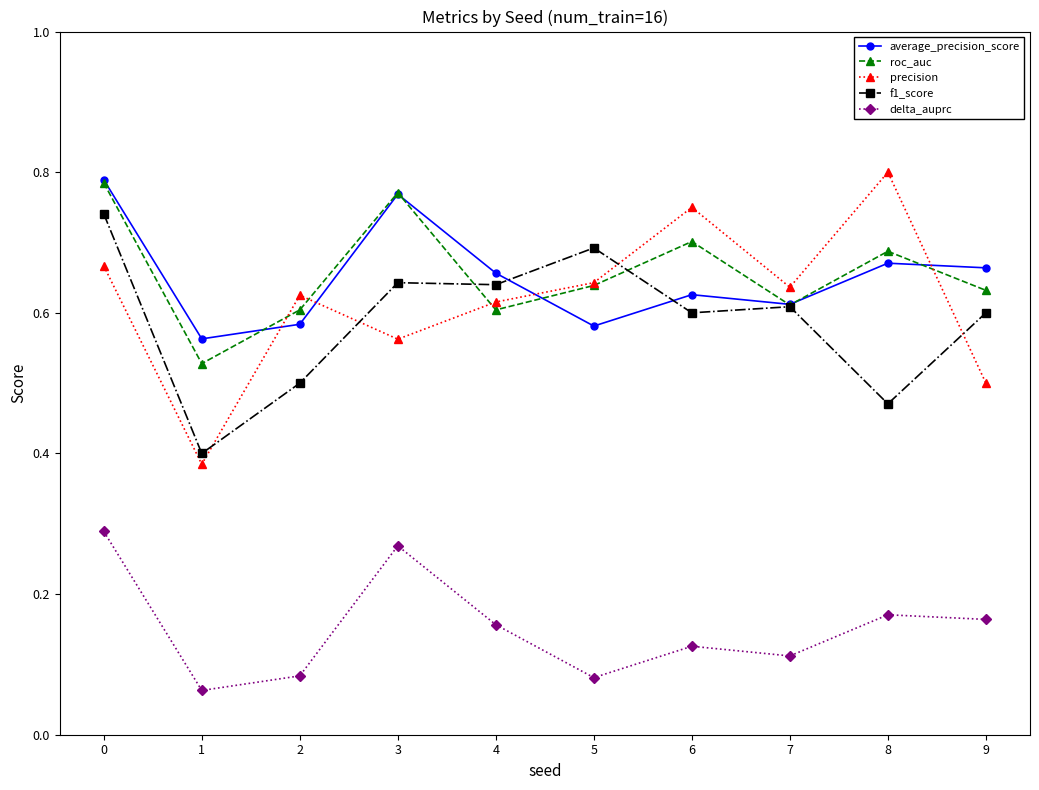

How many average_precision_score values are between 0 and 1?

10